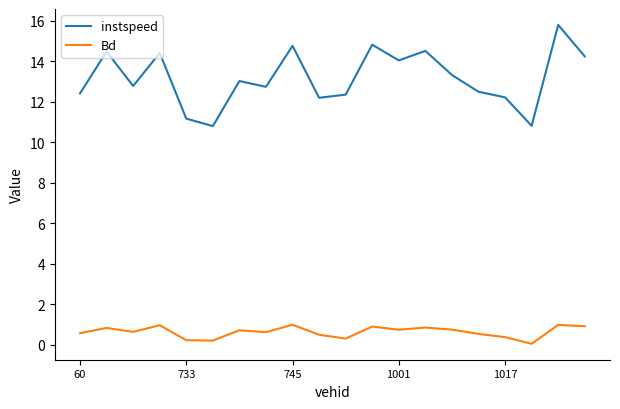

Which series has the largest range (max minus min)?

instspeed